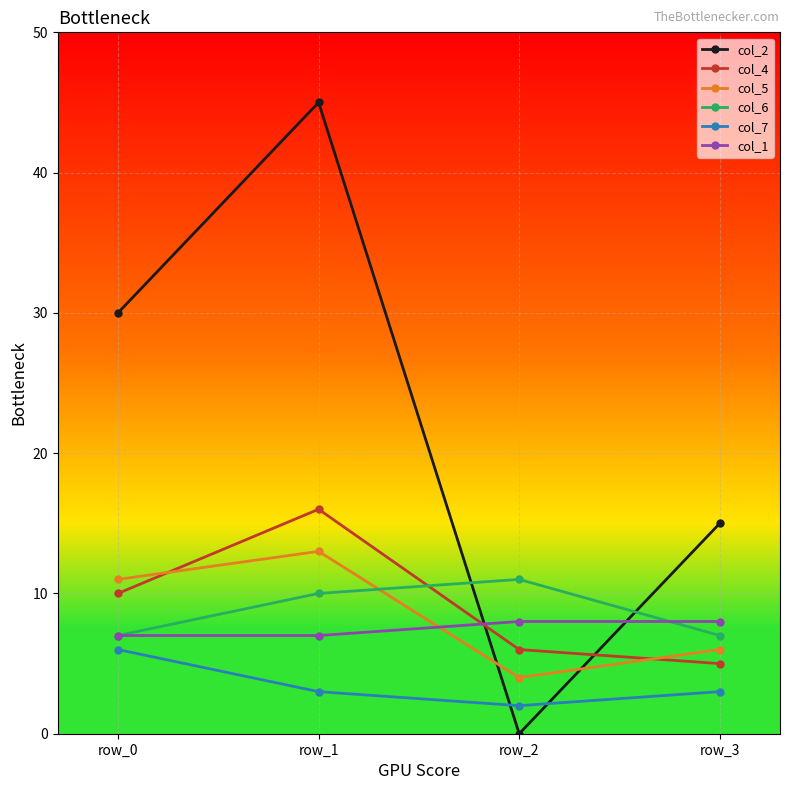

Where do col_6 and col_4 first cross each other?

row_1 and row_2